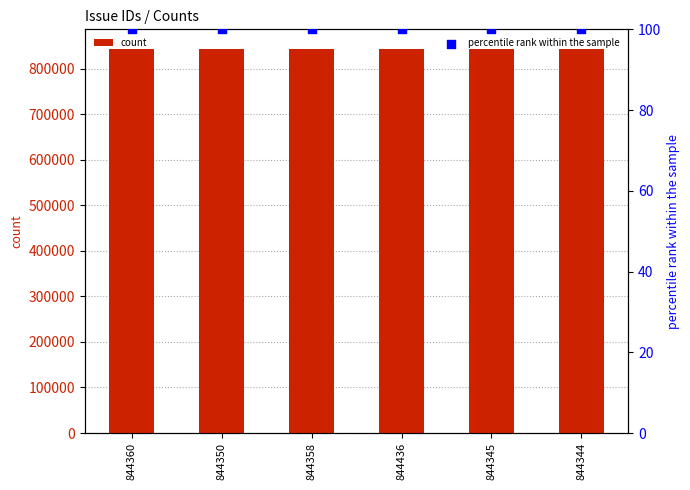

Is the value of count at 844345 greater than the value of percentile rank within the sample at 844358?

Yes